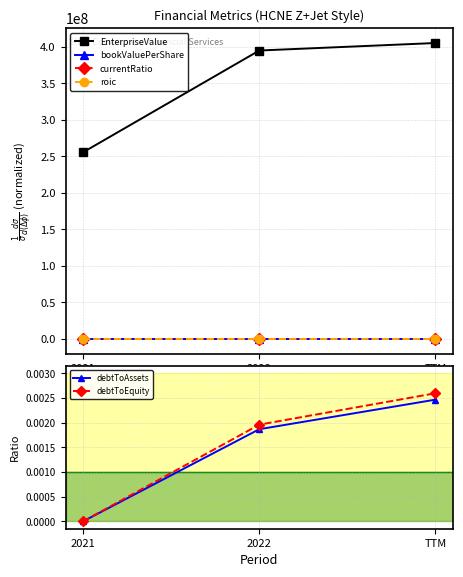

What is the difference between the maximum and second lowest values in the currentRatio series?

1.0